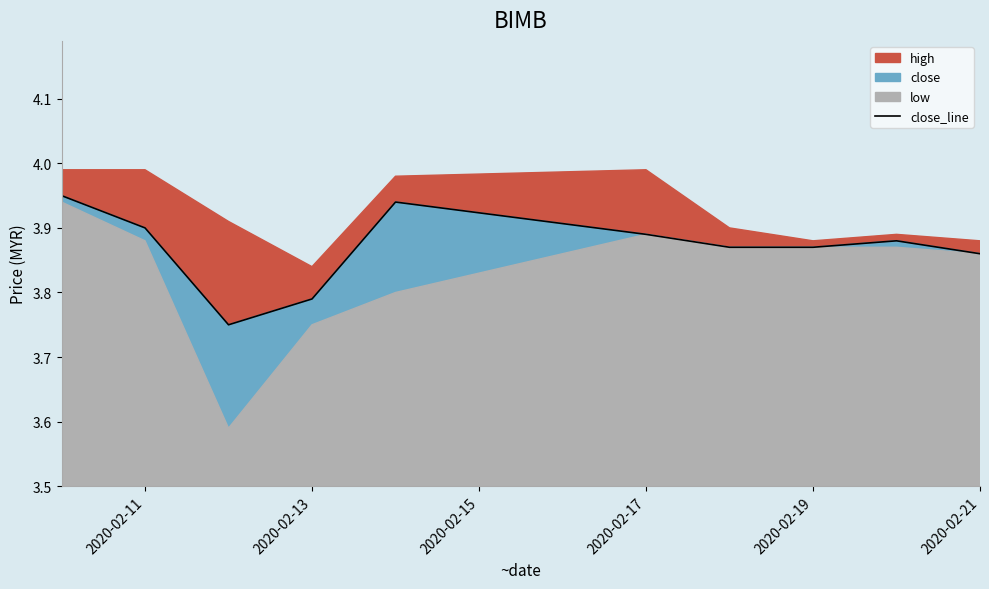

What is the sum of the values at 2020-02-15 and 7?

7.6